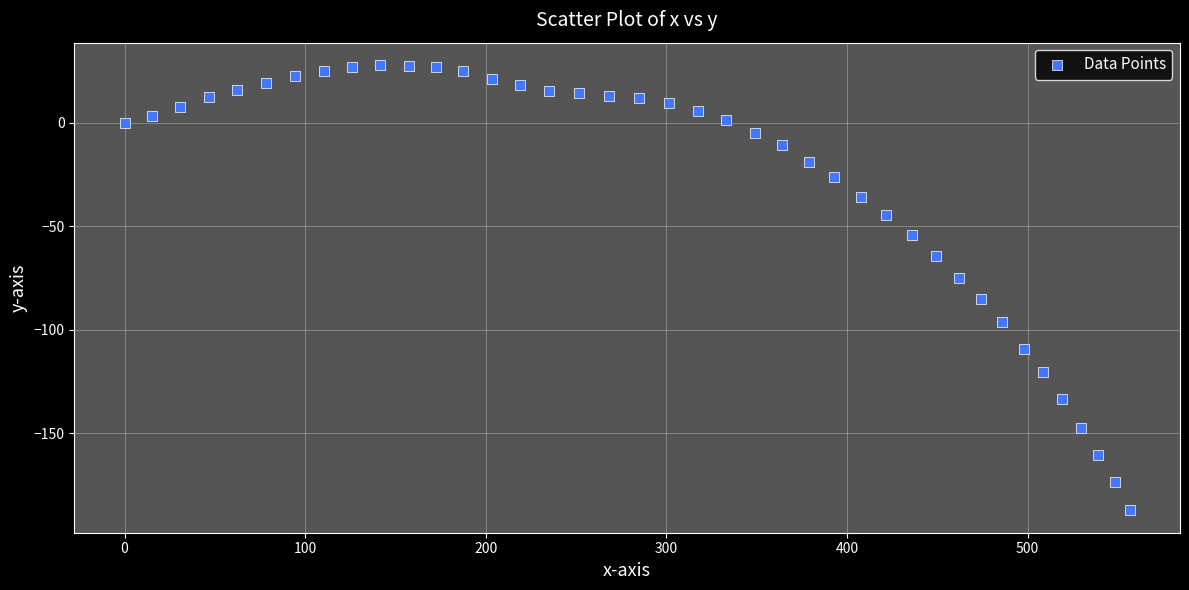

What is the range of Y values (max minus min)?

215.4